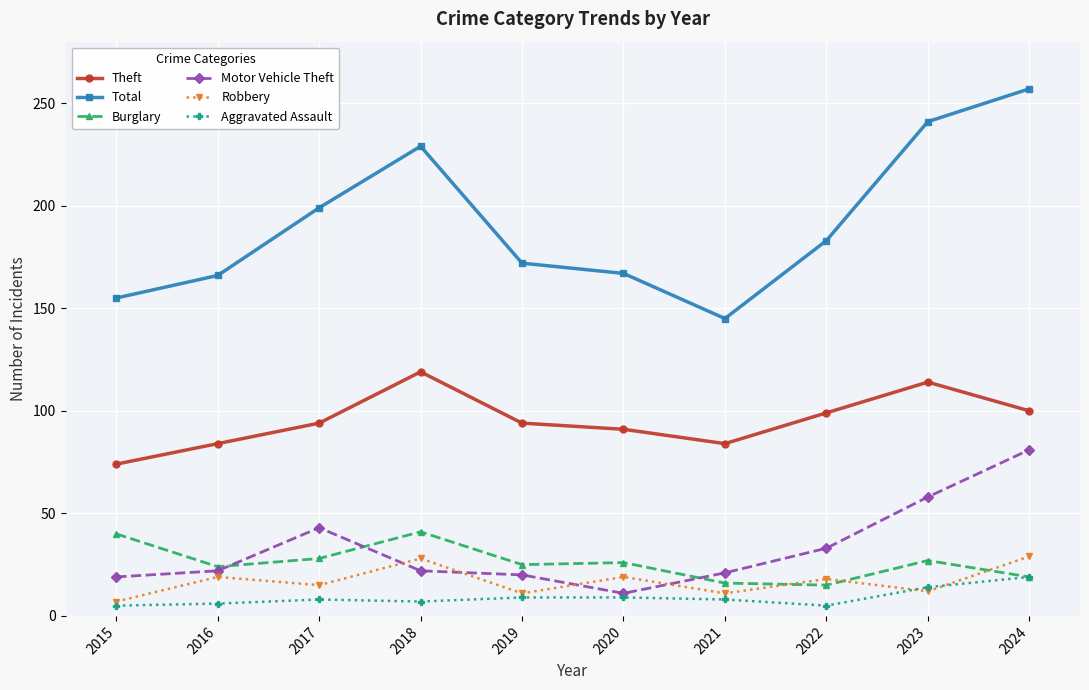

What is the approximate value of Robbery at 2016?

19